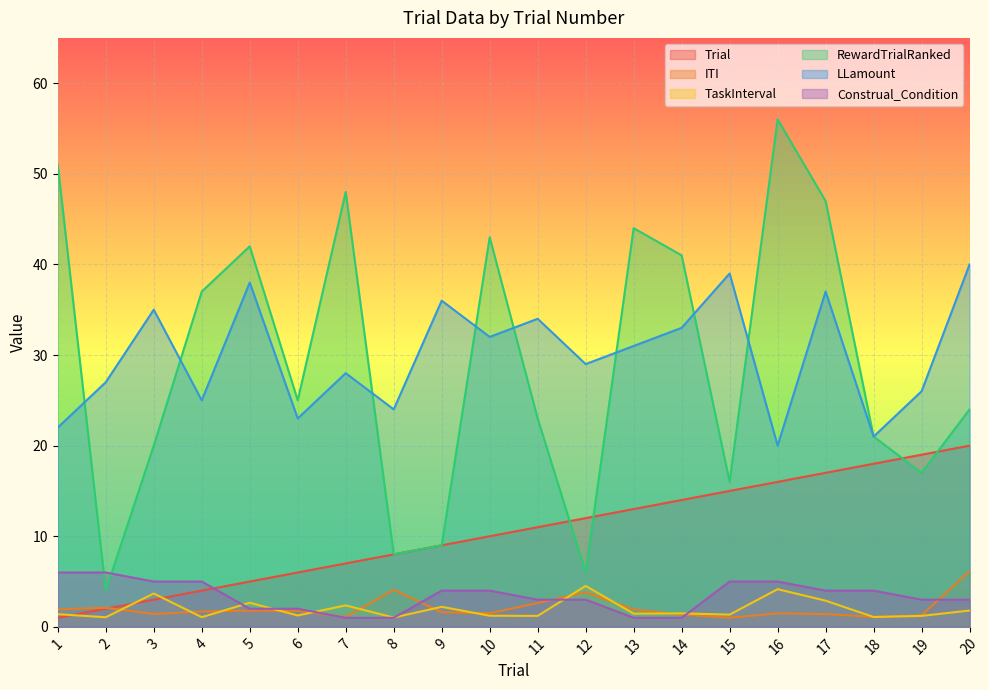

At how many categories does at least one series exceed 21?

19